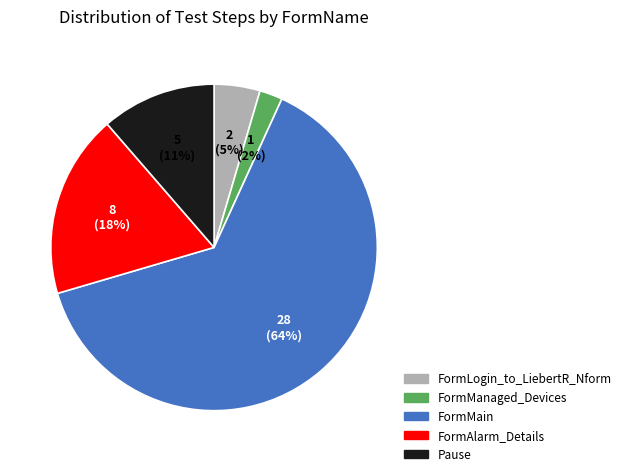

Is it true that FormMain is 64% of the pie?

True